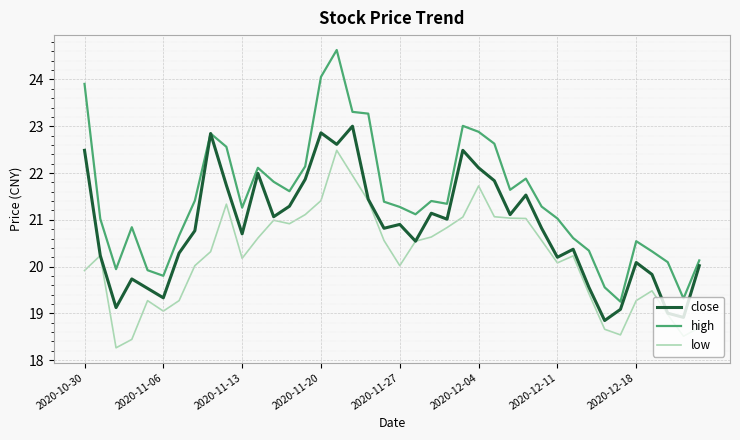

How many lines are shown in the chart?

3